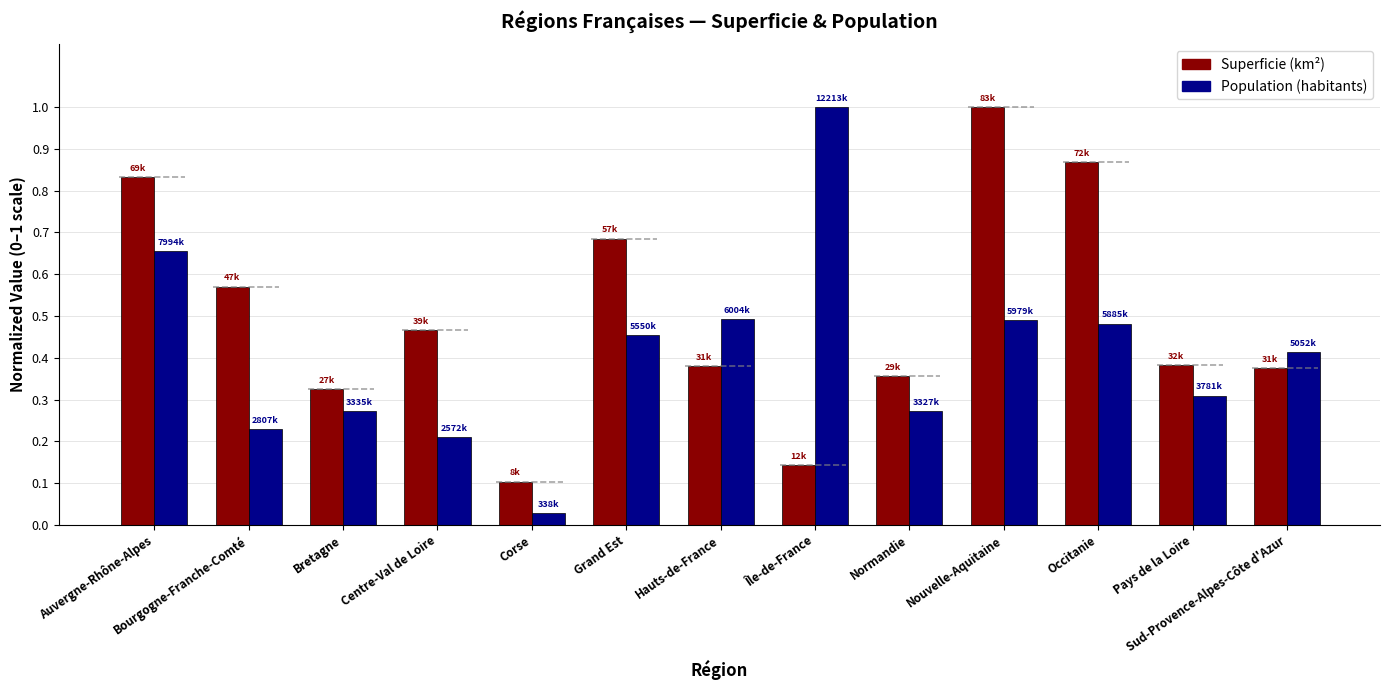

What is the sum of all Superficie (km²) values?

6.5